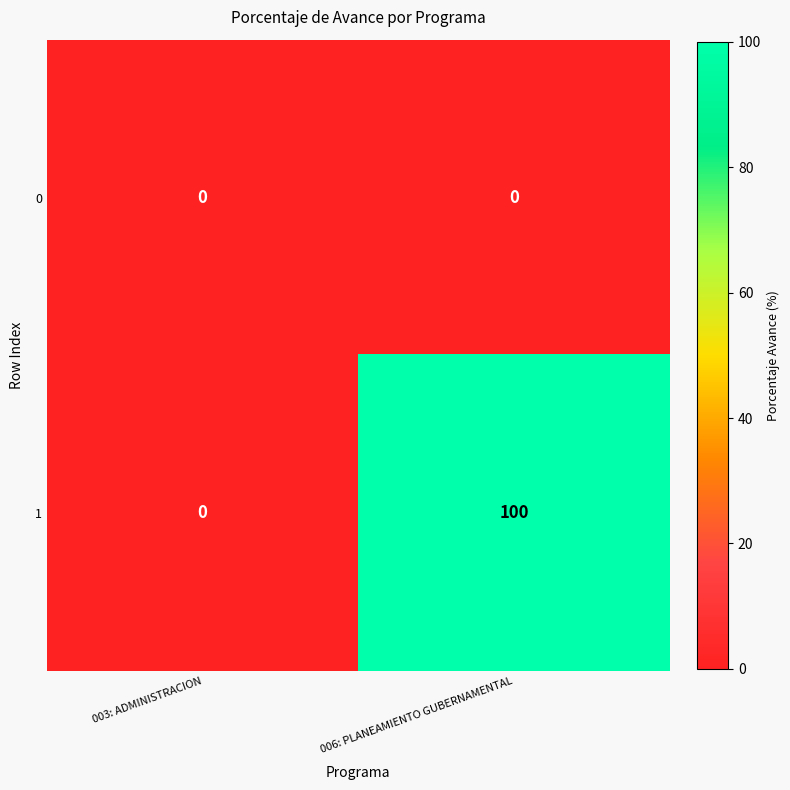

How many series are shown in this chart?

2